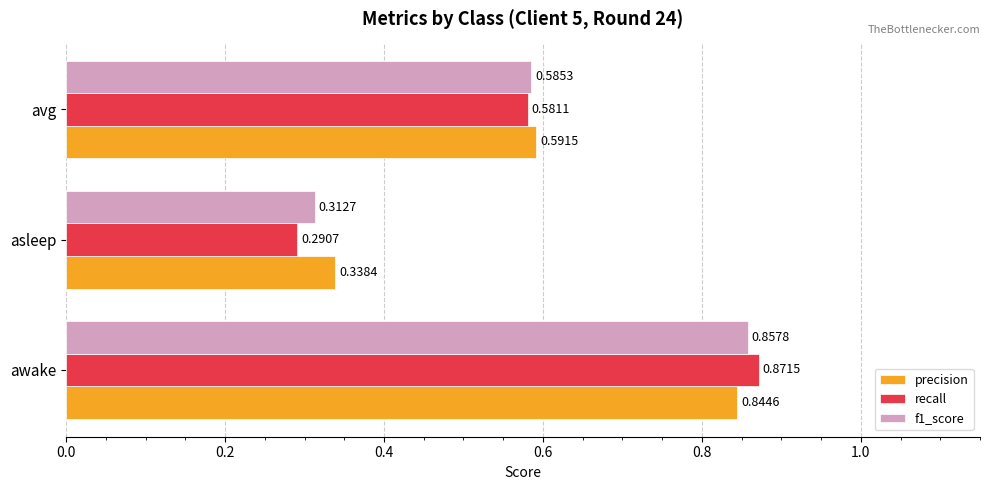

At which category is the sum across all series the highest?

awake